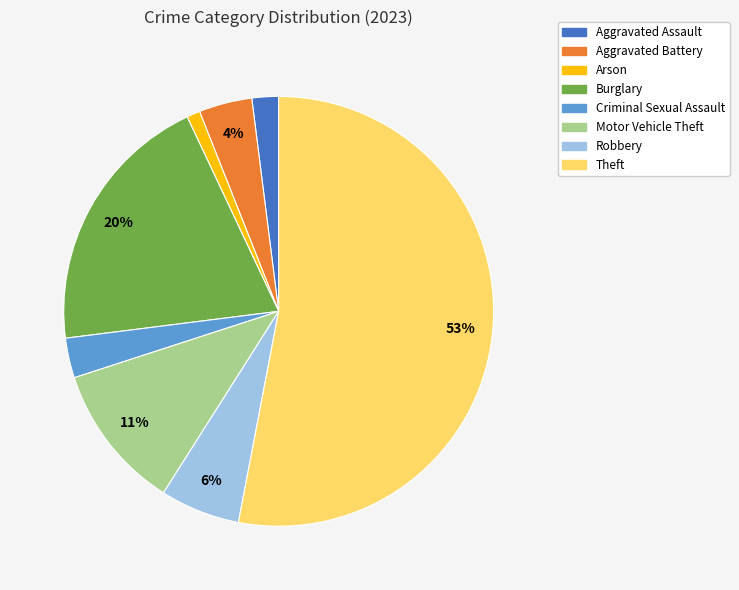

Between Motor Vehicle Theft and Arson, which is larger?

Motor Vehicle Theft